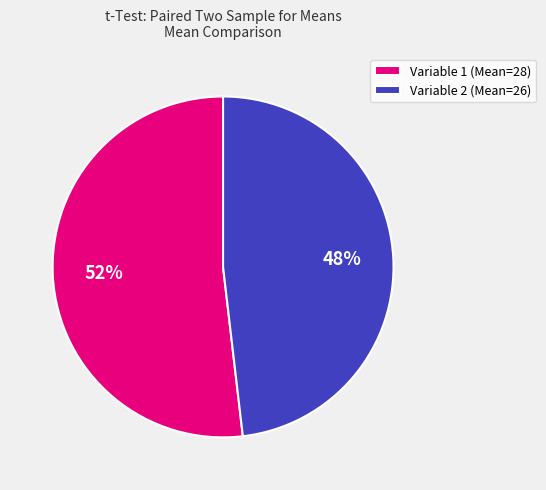

Is Variable 2 (Mean=26) the majority of the pie?

No